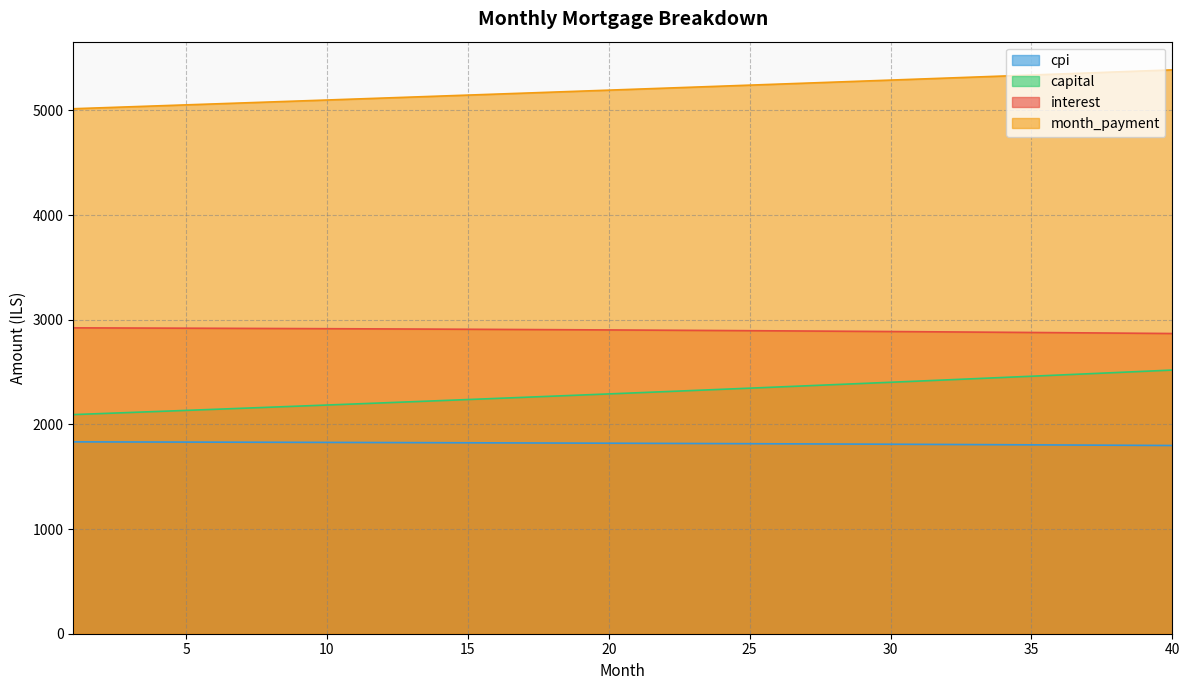

True or false: month_payment and capital cross at least once.

False